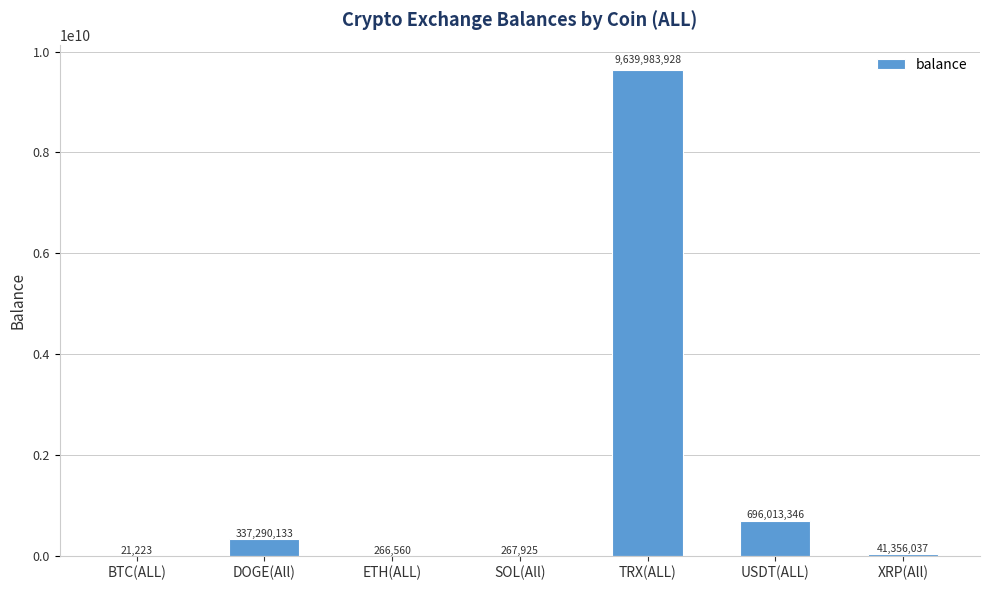

The value at ETH(ALL) is 266559.8. True or false?

True